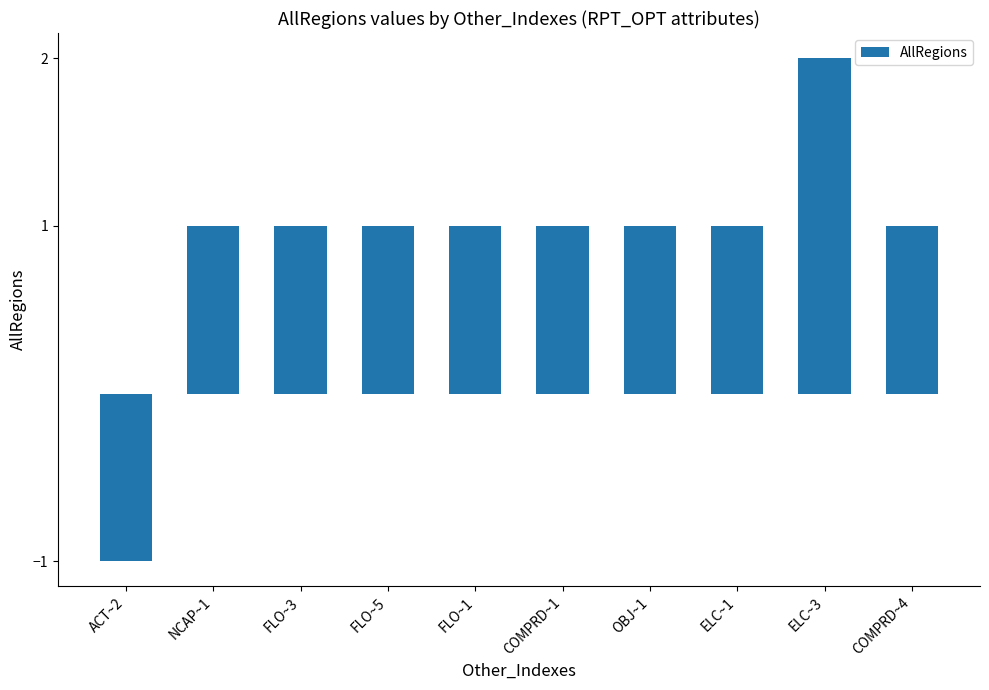

What is the difference between the maximum and second lowest values?

1